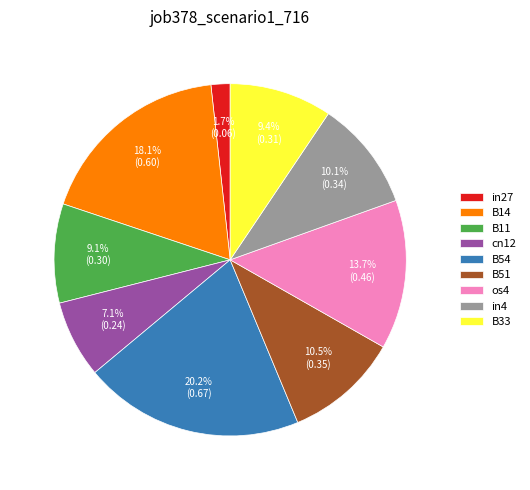

How many slices are in this pie chart?

9